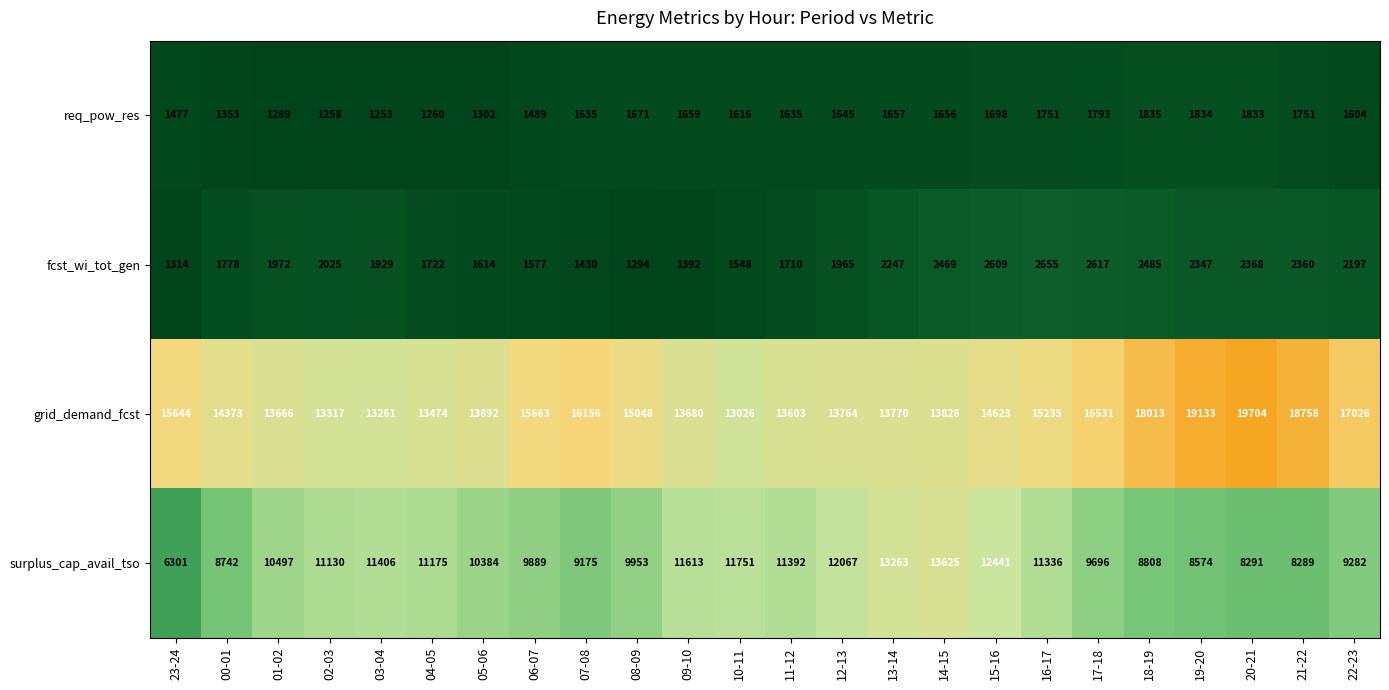

Which series has the largest total across all categories?

grid_demand_fcst